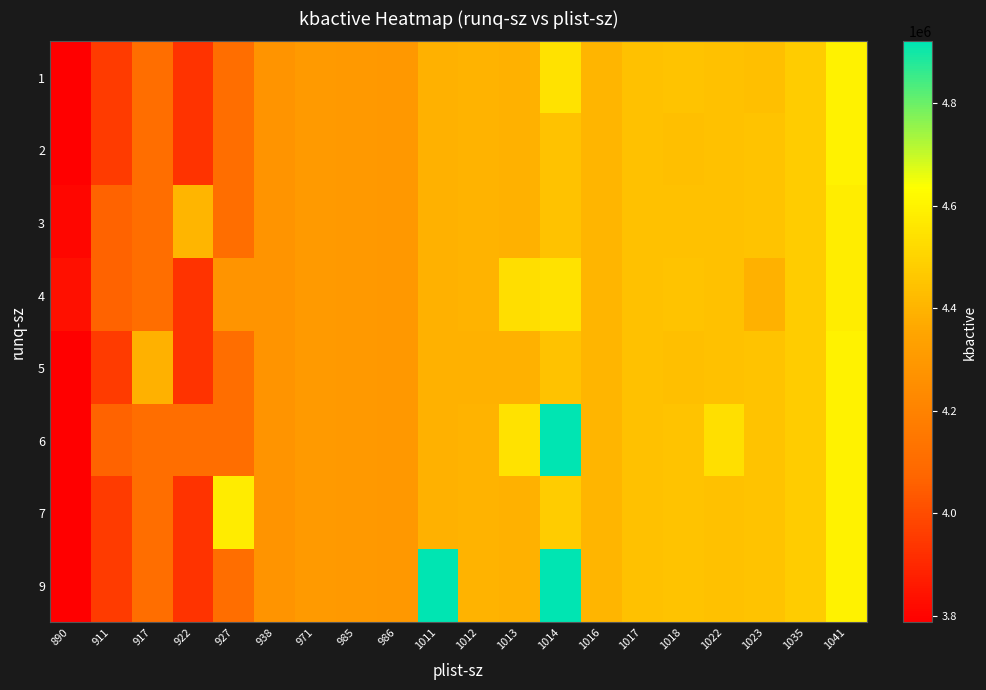

What is the total value across all series at 1018?

35554836